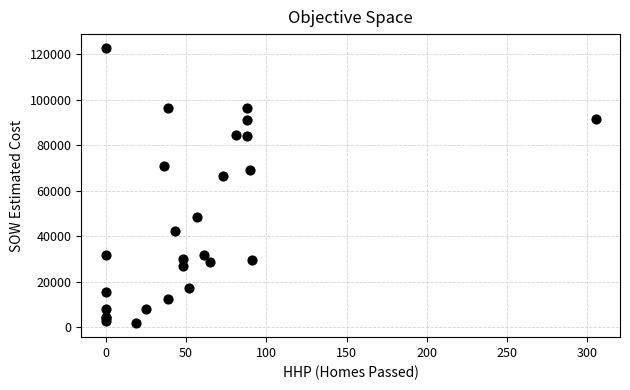

What Y value in the scatter plot is closest to 62167?

66271.5